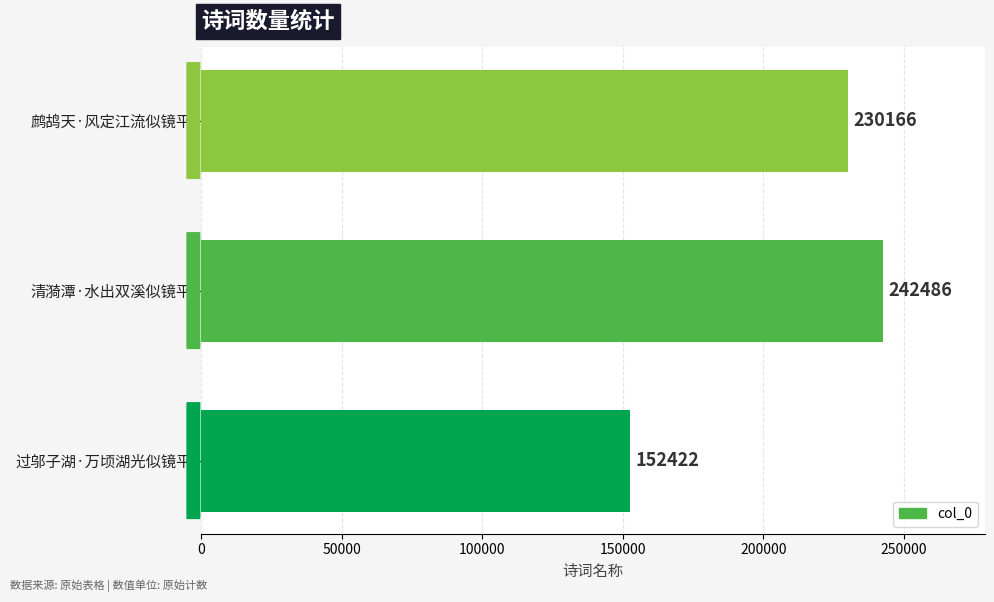

What is the average value?

208358